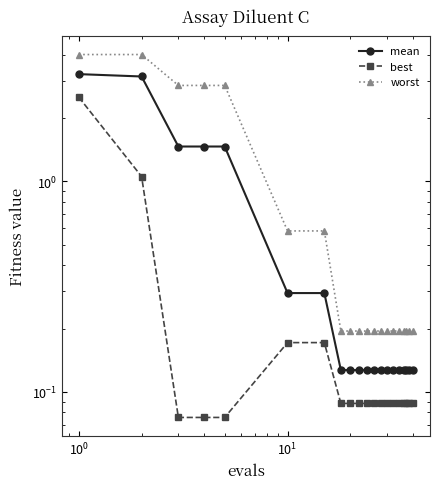

What is the maximum value for best?

2.5